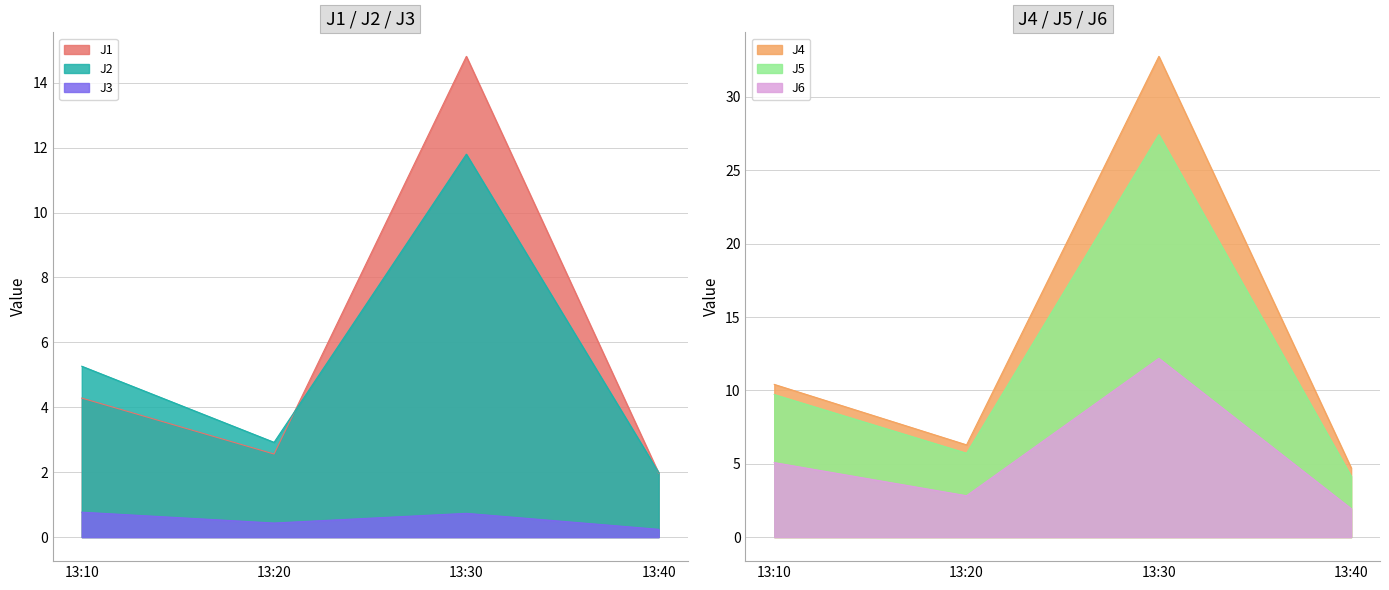

Which series ends up on top after the final intersection of J6 and J2?

J2